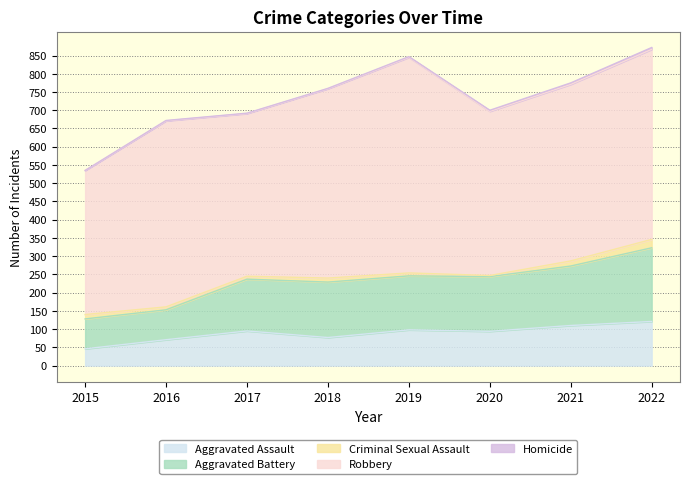

At which label does Criminal Sexual Assault first exceed 11?

2015